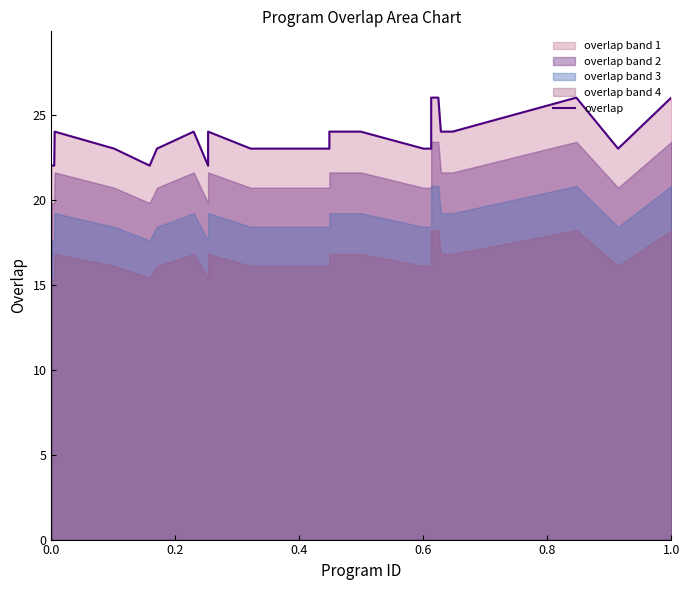

What is the lowest value of the overlap series?

22